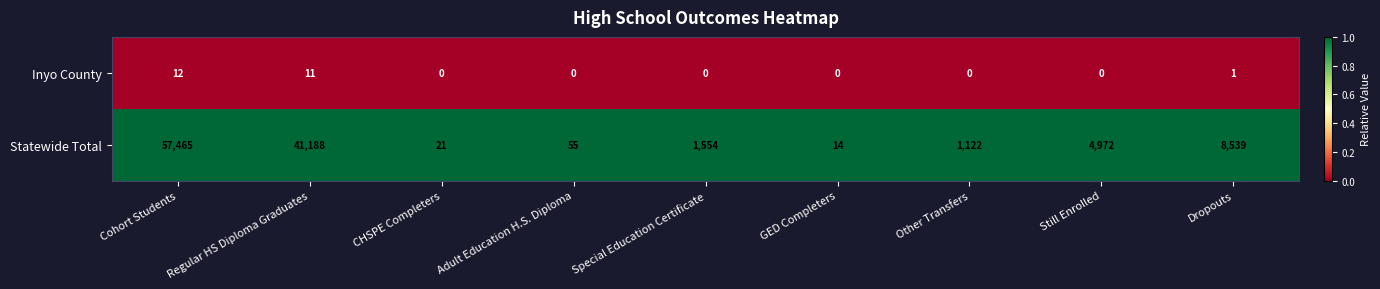

What is the spread (max minus min) of values at CHSPE Completers?

21